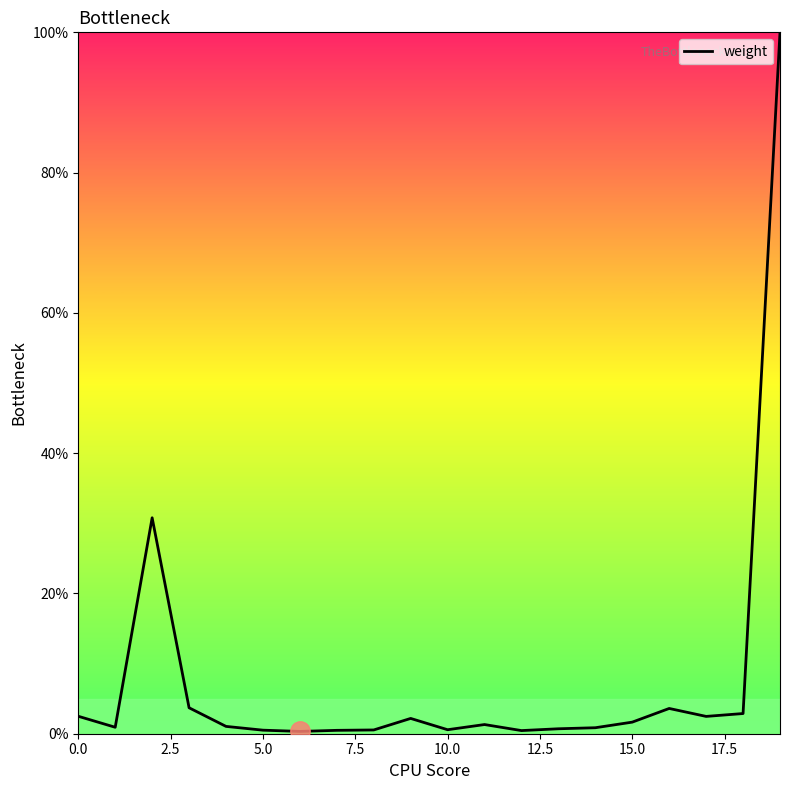

What is the difference between the maximum and minimum values?

99.7